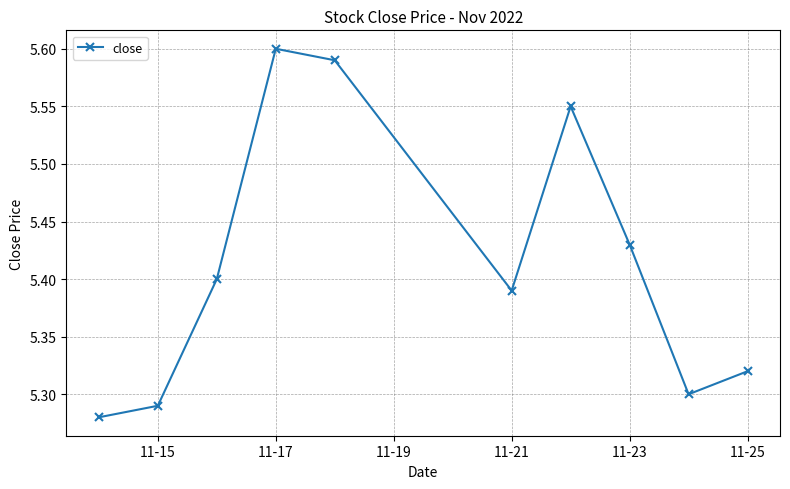

What is the difference between the maximum and minimum values?

0.3